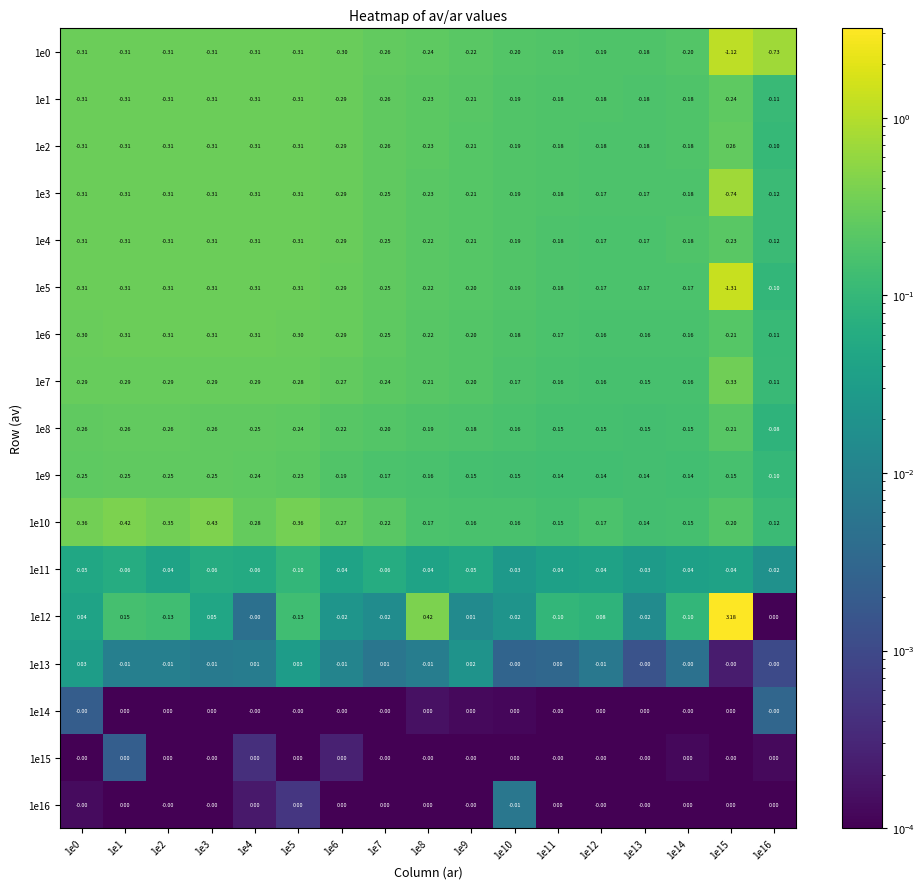

Between 1e13 and 1e14, which series saw the biggest shift?

1e12